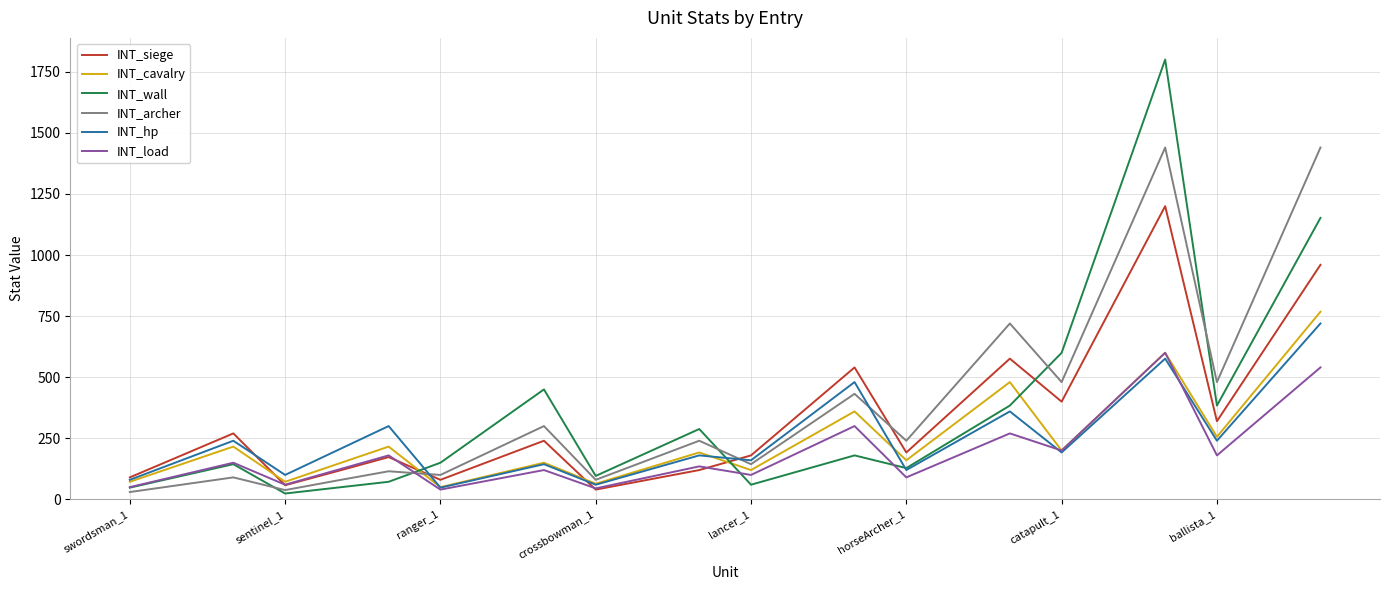

What is the maximum value shown in the chart?

1800